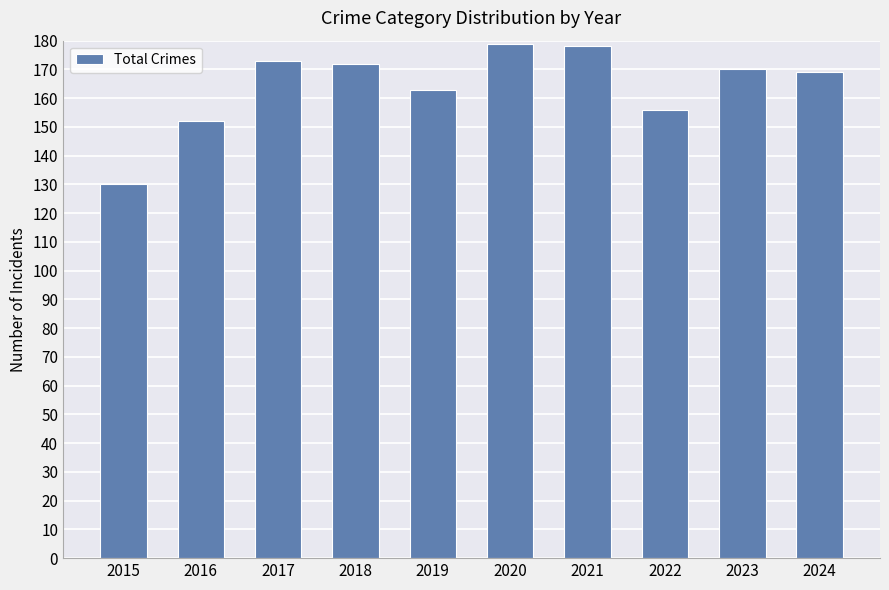

What is the minimum value shown in the chart?

130